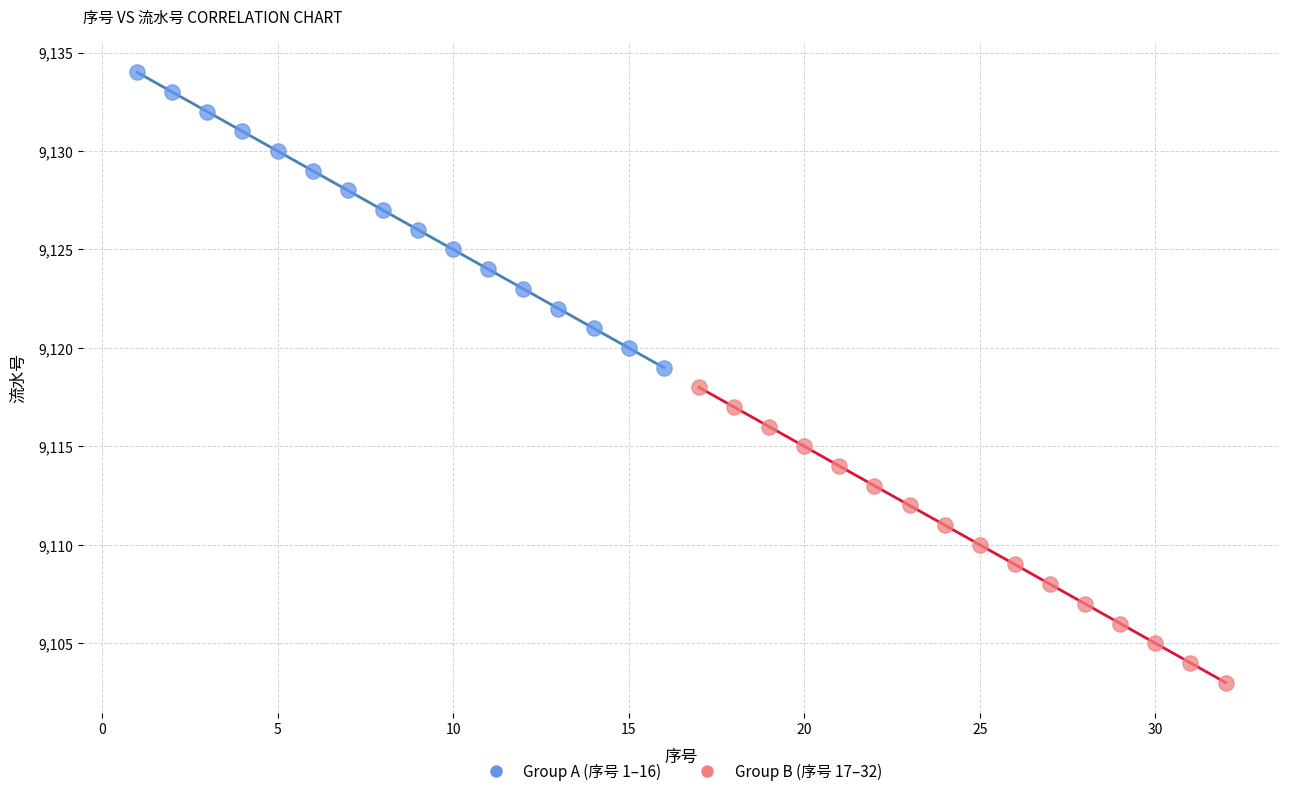

Which series contains the highest Y value?

Group A (序号 1–16)